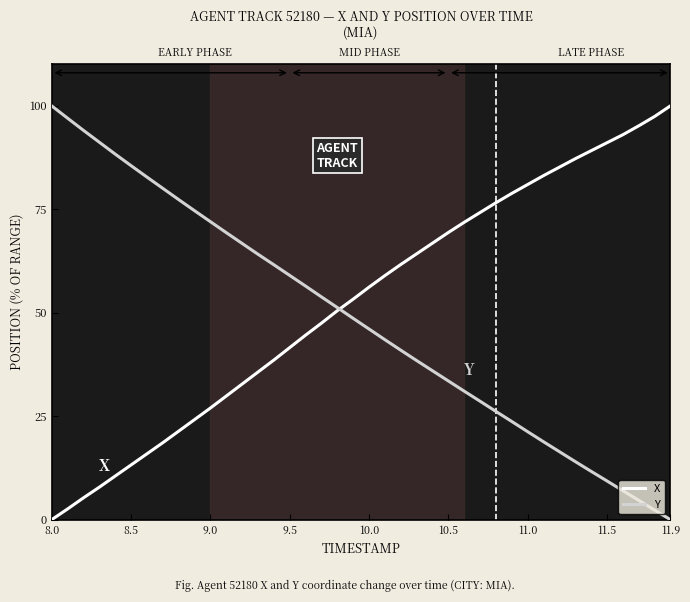

True or false: X and Y cross at least once.

True